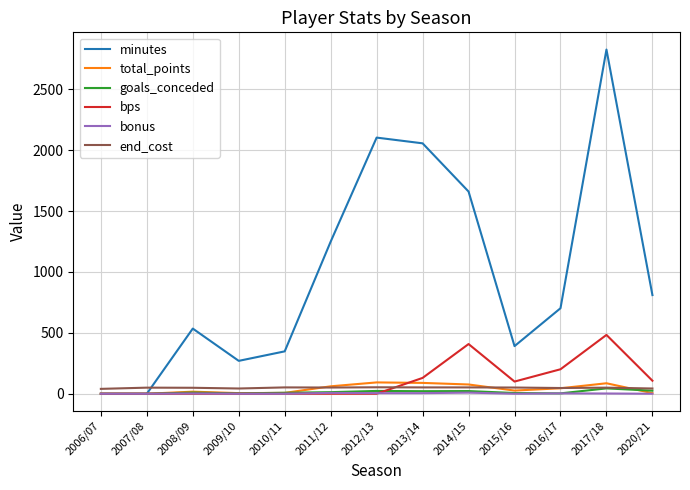

What is the sum of all bps values?

1429